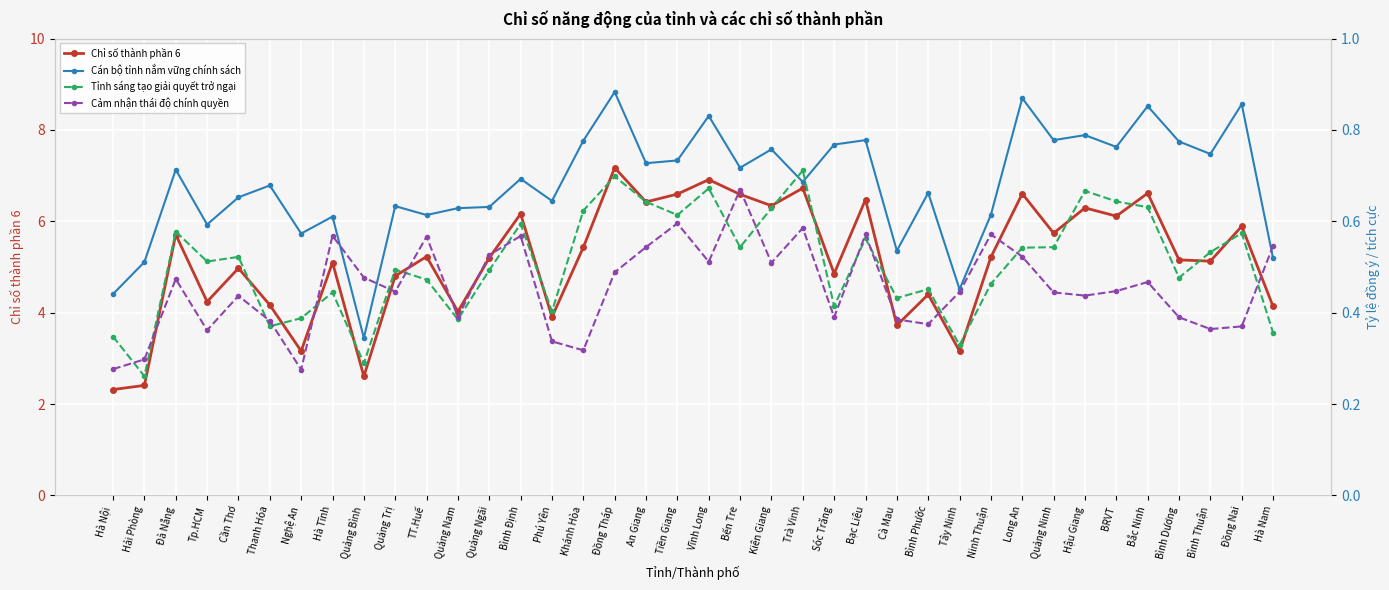

Count the number of categories in the chart.

38